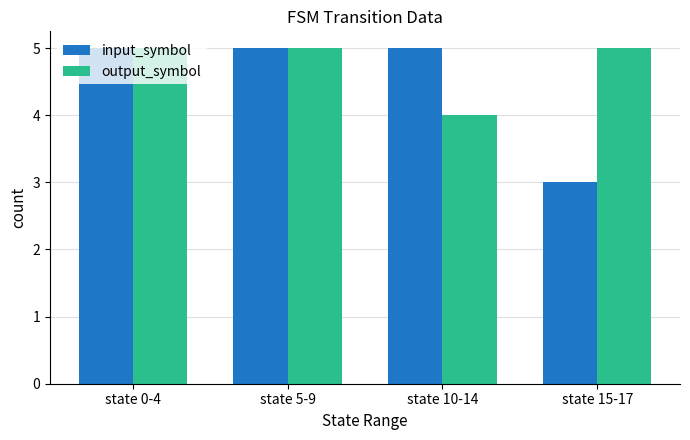

What is the minimum value shown in the chart?

3